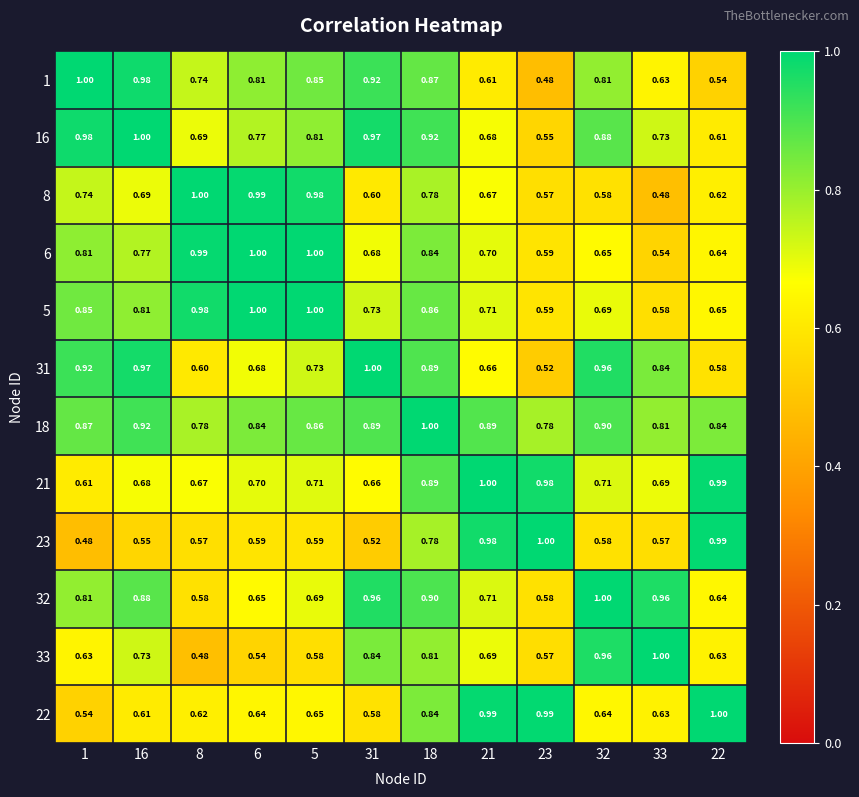

Is the value of 8 at 23 greater than the value of 16 at 16?

No